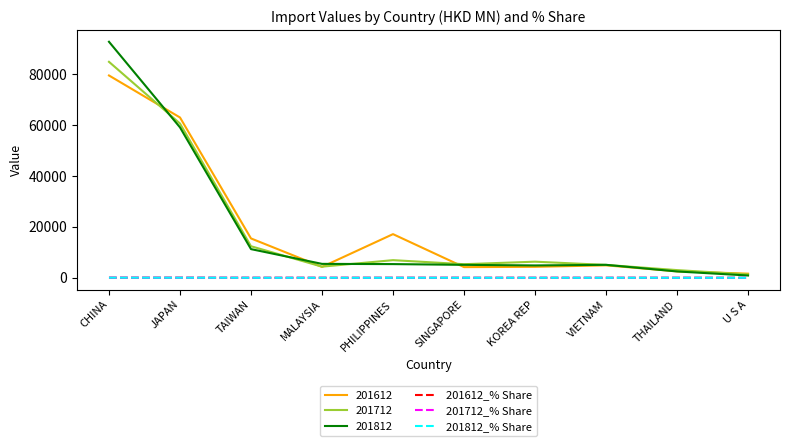

What is the total value across all series at VIETNAM?

15025.9